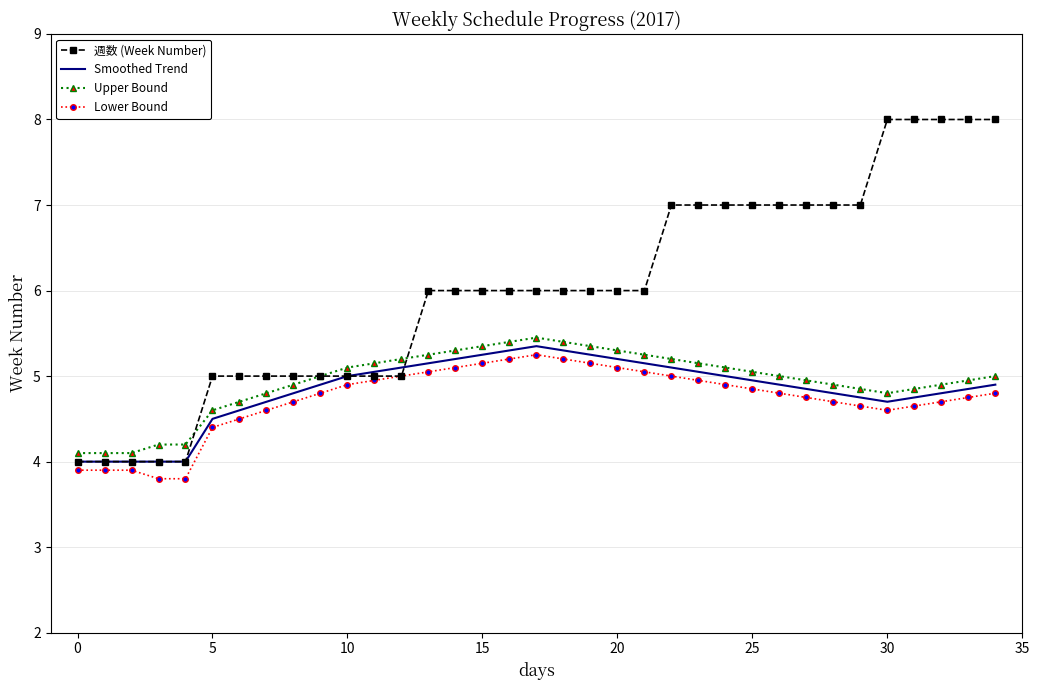

The value of Upper Bound at 20 is 3.4. True or false?

False